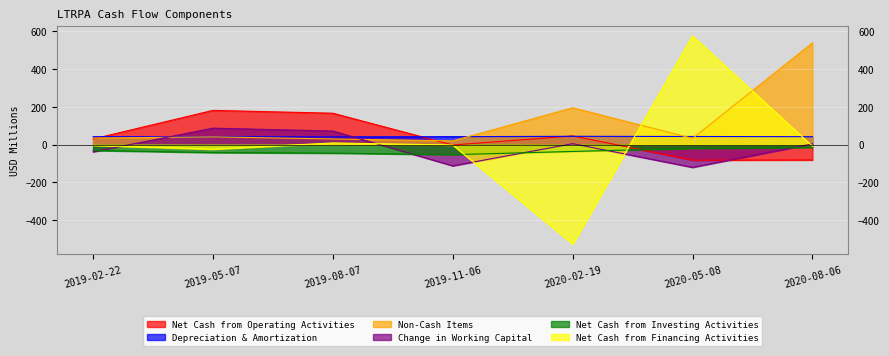

What is the label of the 1st point from the right?

2020-08-06